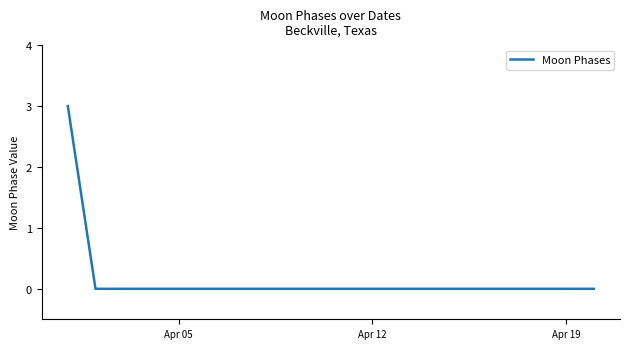

What is the difference between the maximum and minimum values?

3